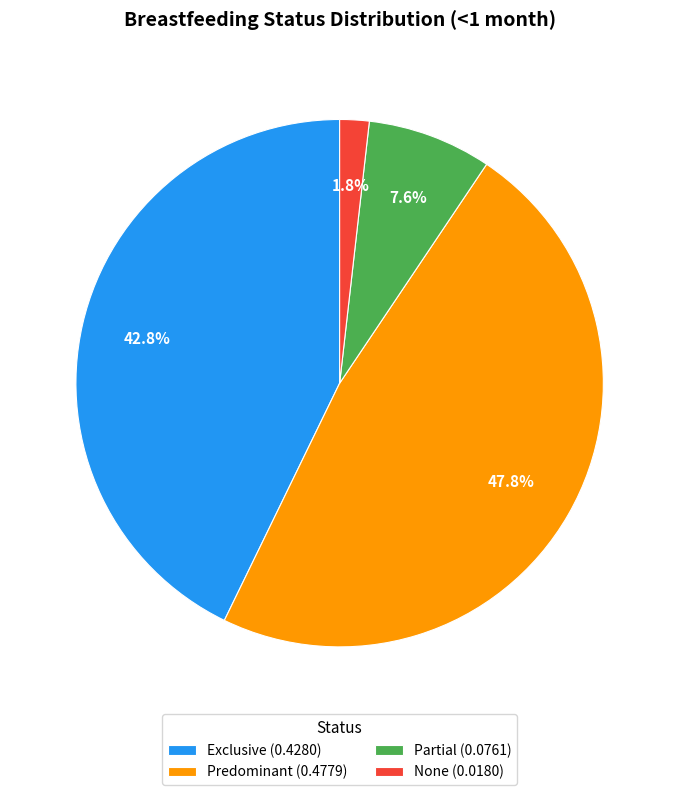

To the nearest percent, what is the combined percentage of Exclusive and Predominant?

91%